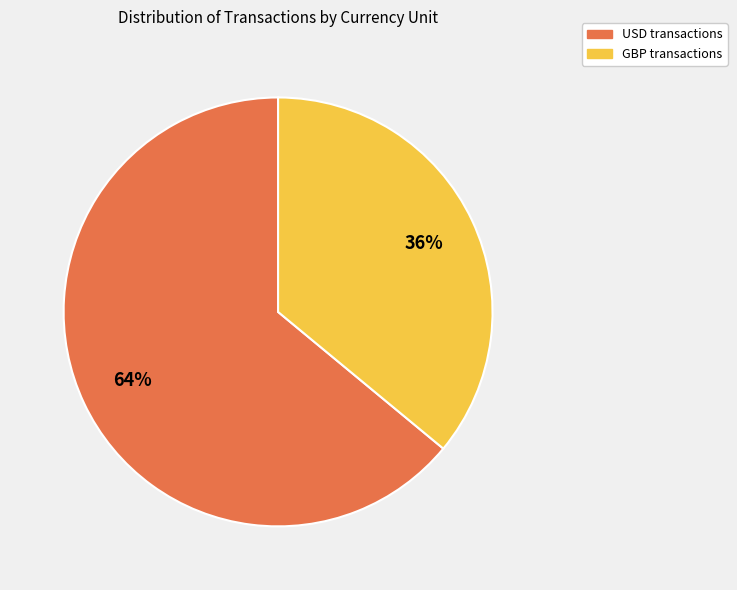

Approximately how many times larger is the value at GBP compared to USD?

0.6